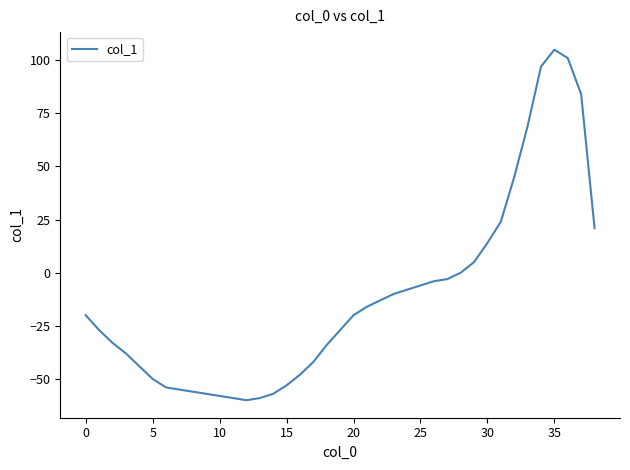

What is the greatest value displayed?

105